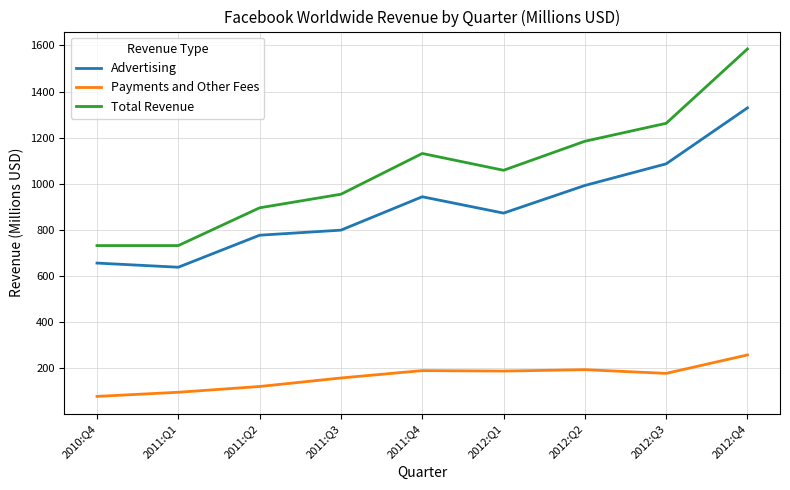

Rank the series by their average value, from highest to lowest.

Total Revenue, Advertising, Payments and Other Fees